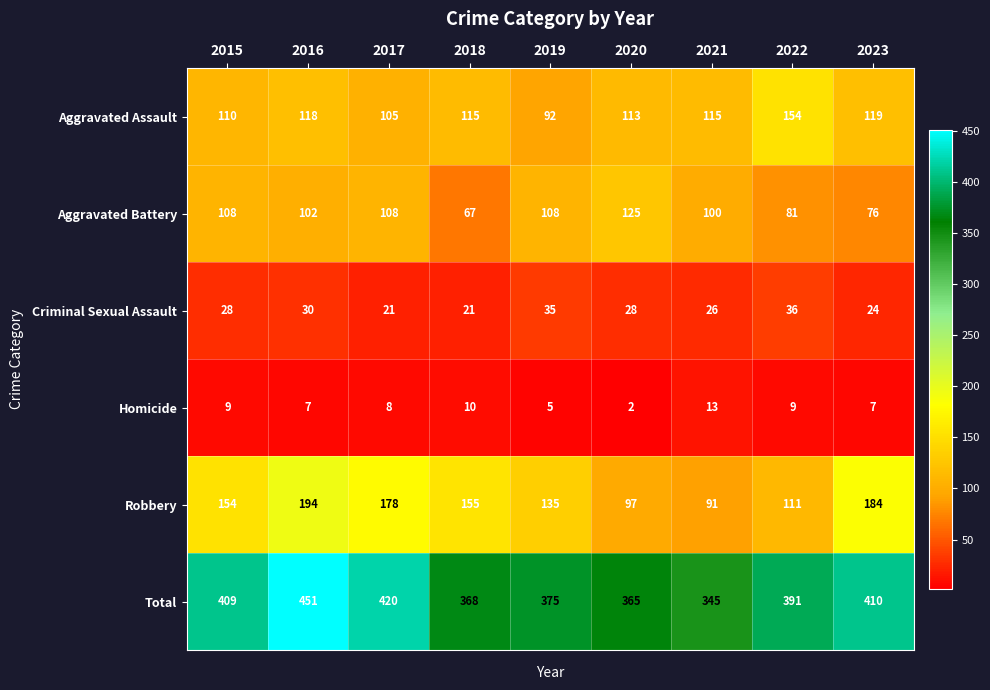

At 2016, list the series in order from largest to smallest.

Total, Robbery, Aggravated Assault, Aggravated Battery, Criminal Sexual Assault, Homicide